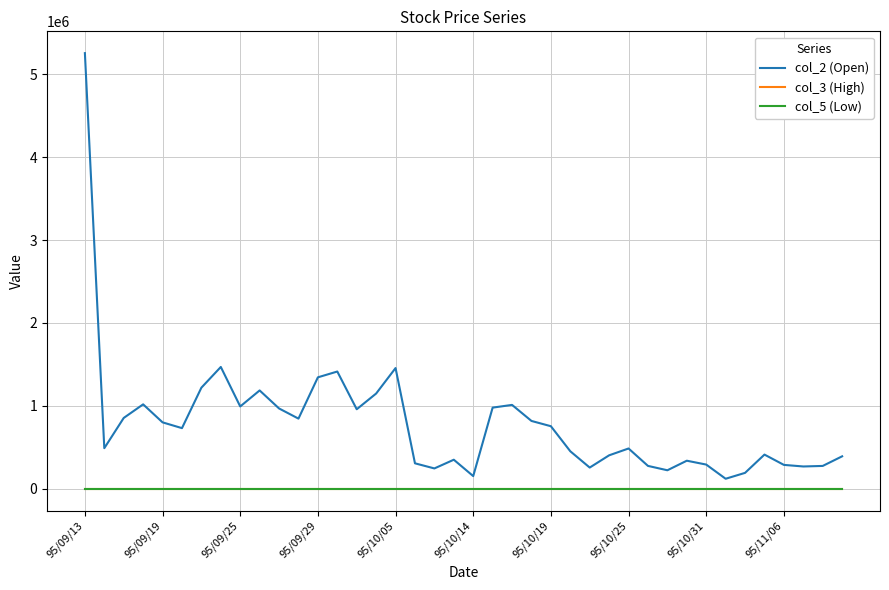

Which series has the widest spread of values?

col_2 (Open)